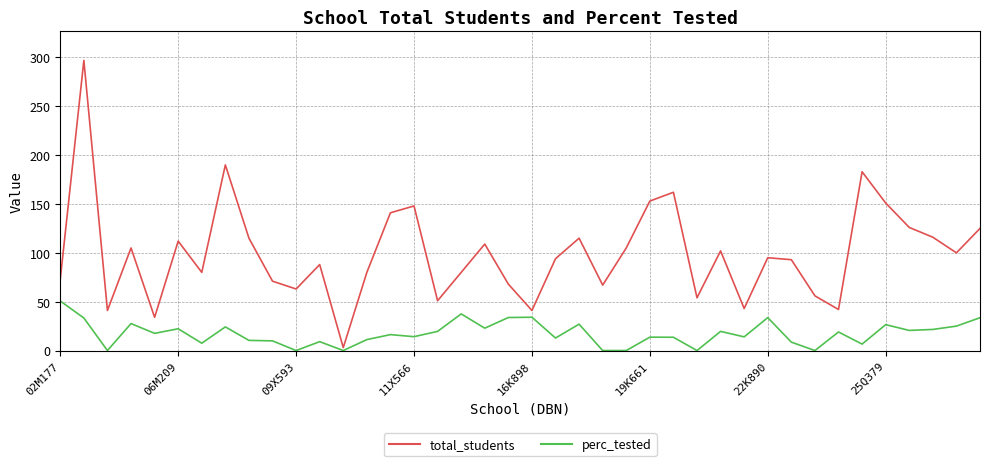

True or false: total_students and perc_tested cross at least once.

False